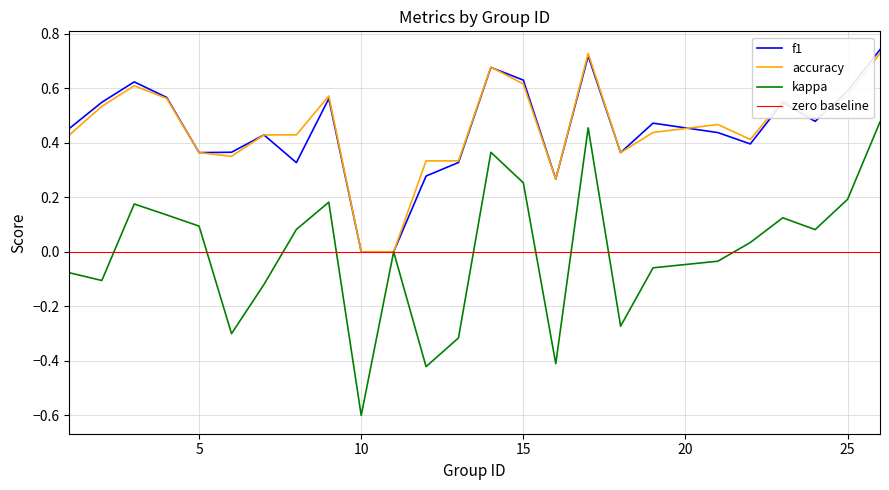

Is it true that kappa equals -0.4 at 16?

True